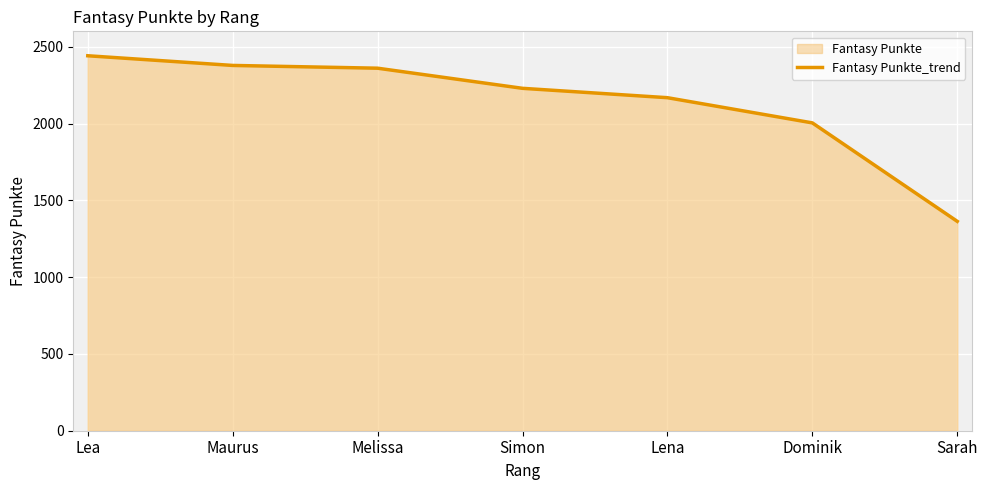

What position from the right is Melissa?

5